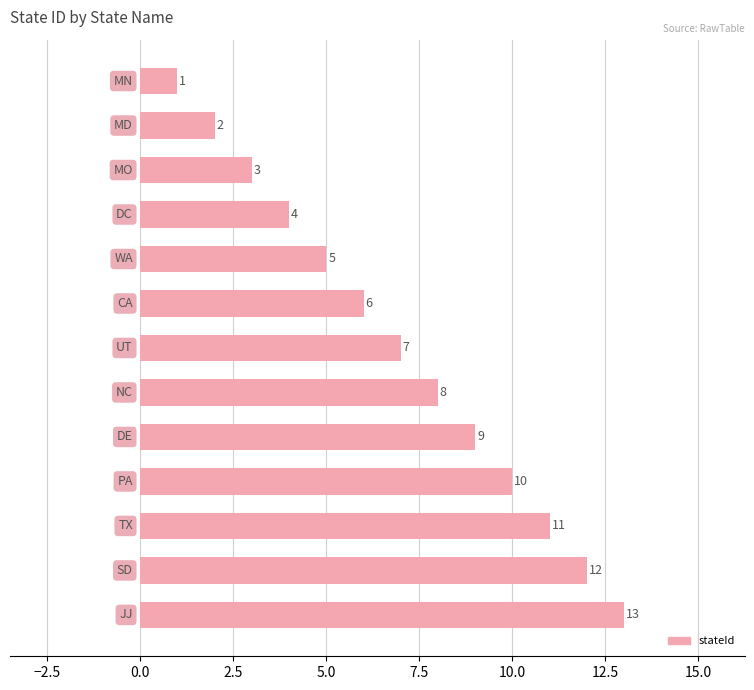

How many bars are there in total?

13